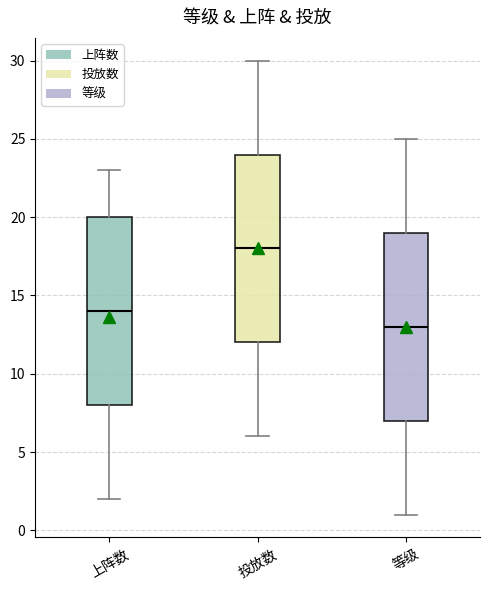

Reading left to right, transcribe this box plot: for each box, give where its median line is, the range the box spans, and where its two whiskers end, as read against the y-axis. The values are not printed on the chart, so give them approximately, as read against the axis.

上阵数: median 14, box 8 to 20, whiskers 2 to 23
投放数: median 18, box 12 to 24, whiskers 6 to 30
等级: median 13, box 7 to 19, whiskers 1 to 25